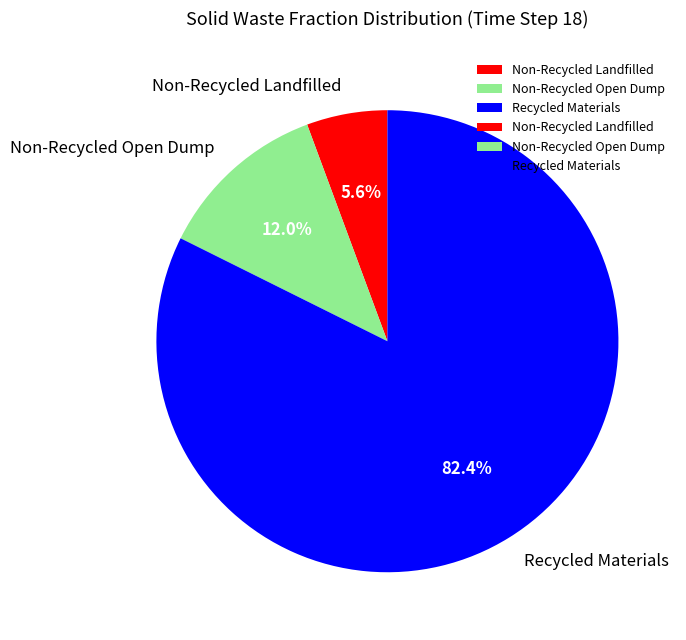

What portion of the pie excludes Non-Recycled Open Dump?

88.0%